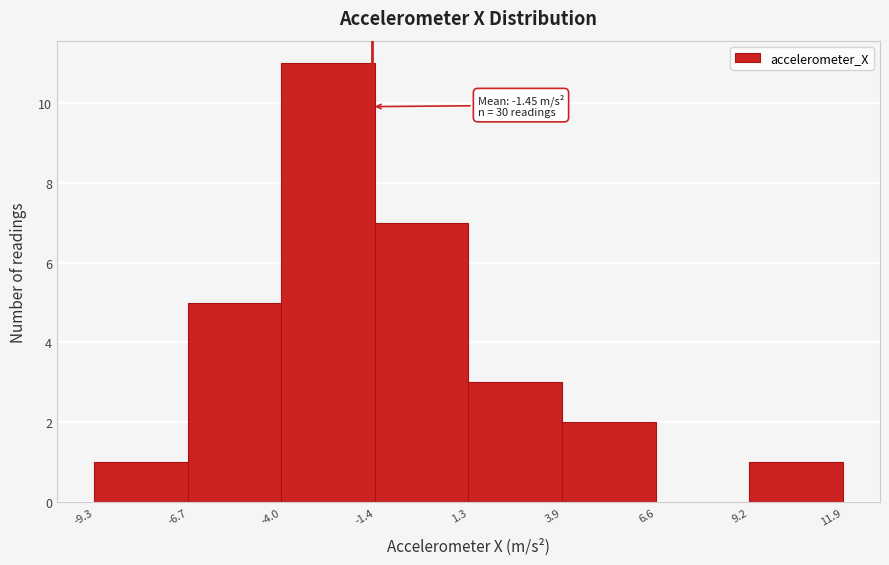

Which range on the x-axis has the tallest bar?

-4.0 to -1.4